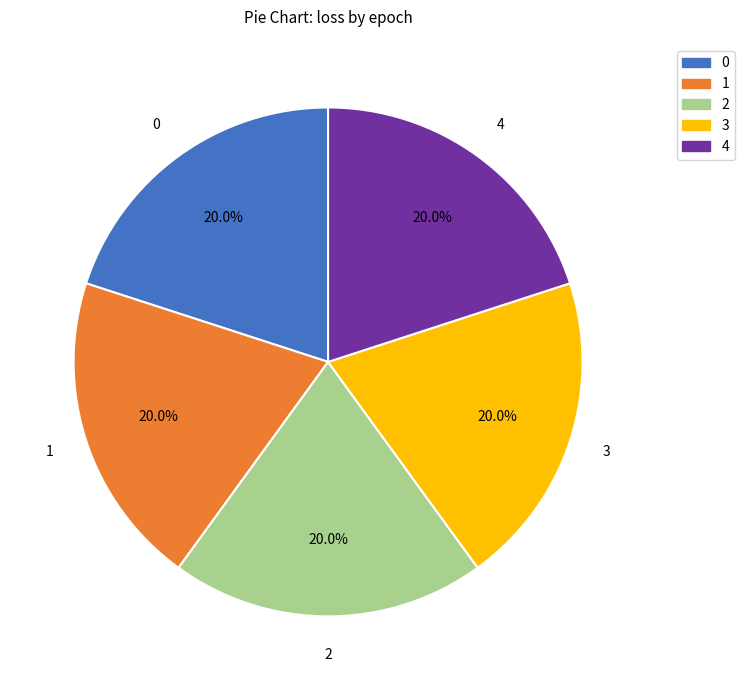

Is 0 the majority of the pie?

No